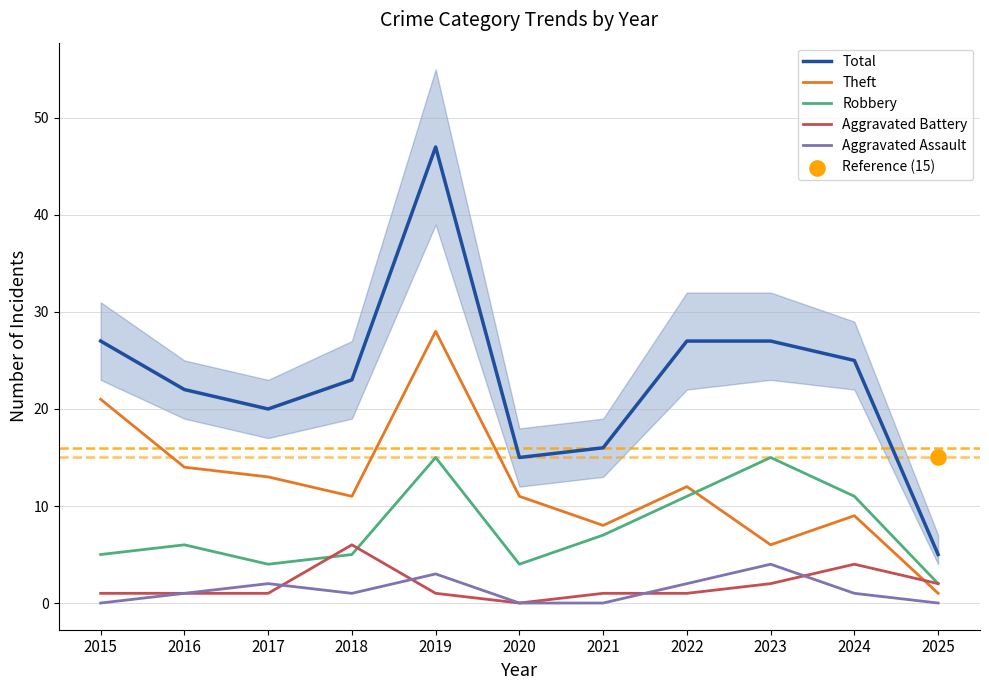

Is the value of Aggravated Battery at 2025 greater than the value of Robbery at 2020?

No